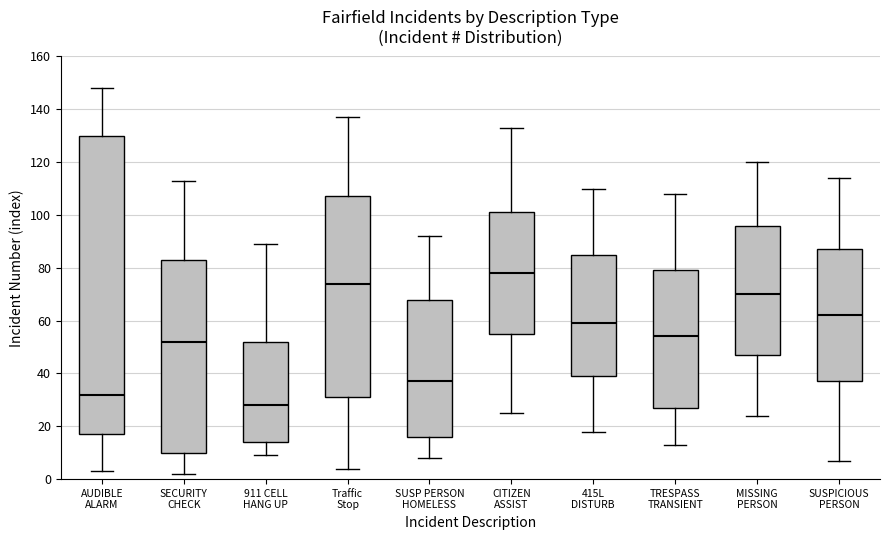

Comparing the boxes themselves (not the whiskers), which one is the tallest?

AUDIBLE ALARM